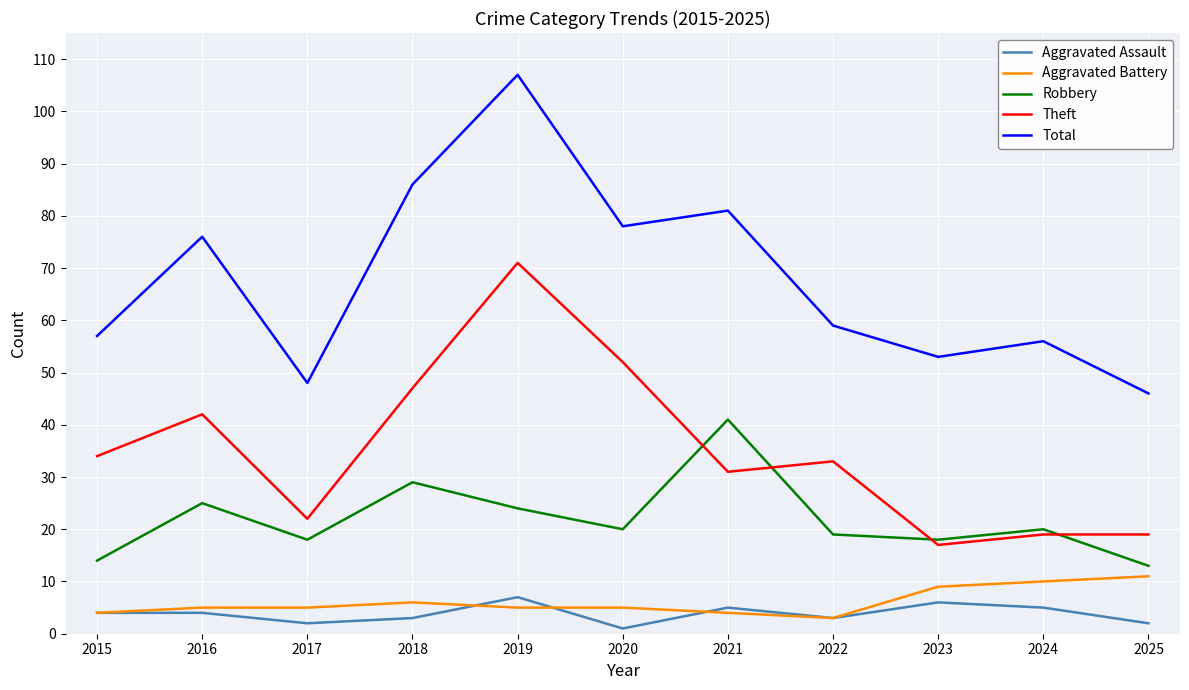

What is the difference between the second highest and second lowest values in the Total series?

38